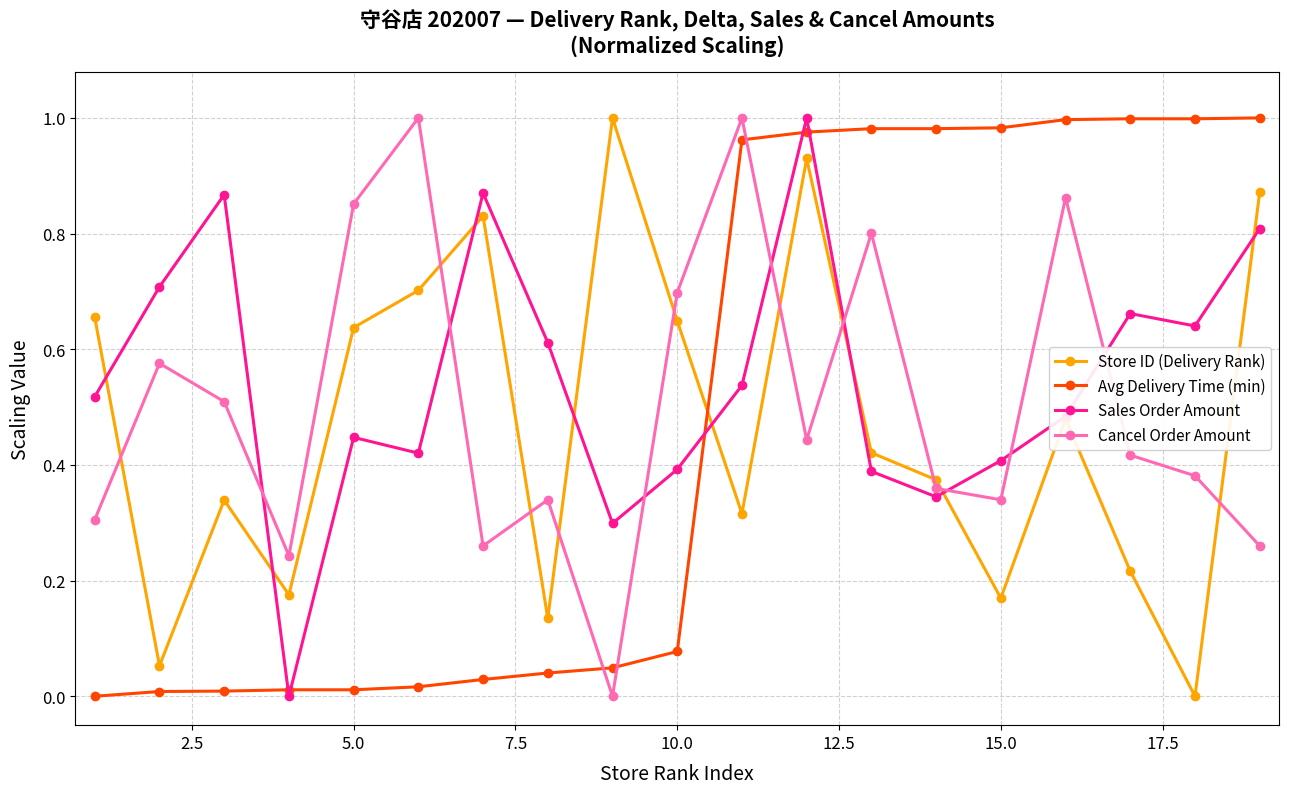

How many intersections are there between Store ID (Delivery Rank) and Avg Delivery Time (min)?

1